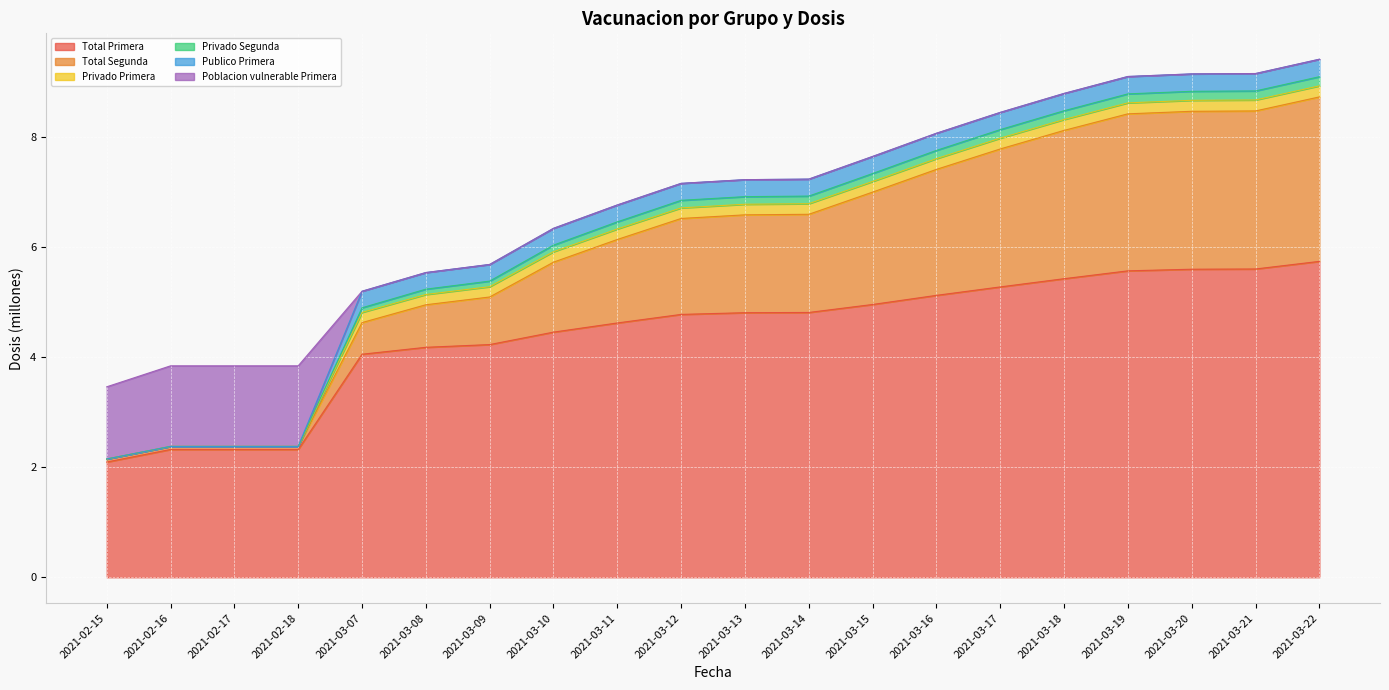

What is the difference between the Total Primera values at 2021-03-17 and 2021-03-13?

0.5